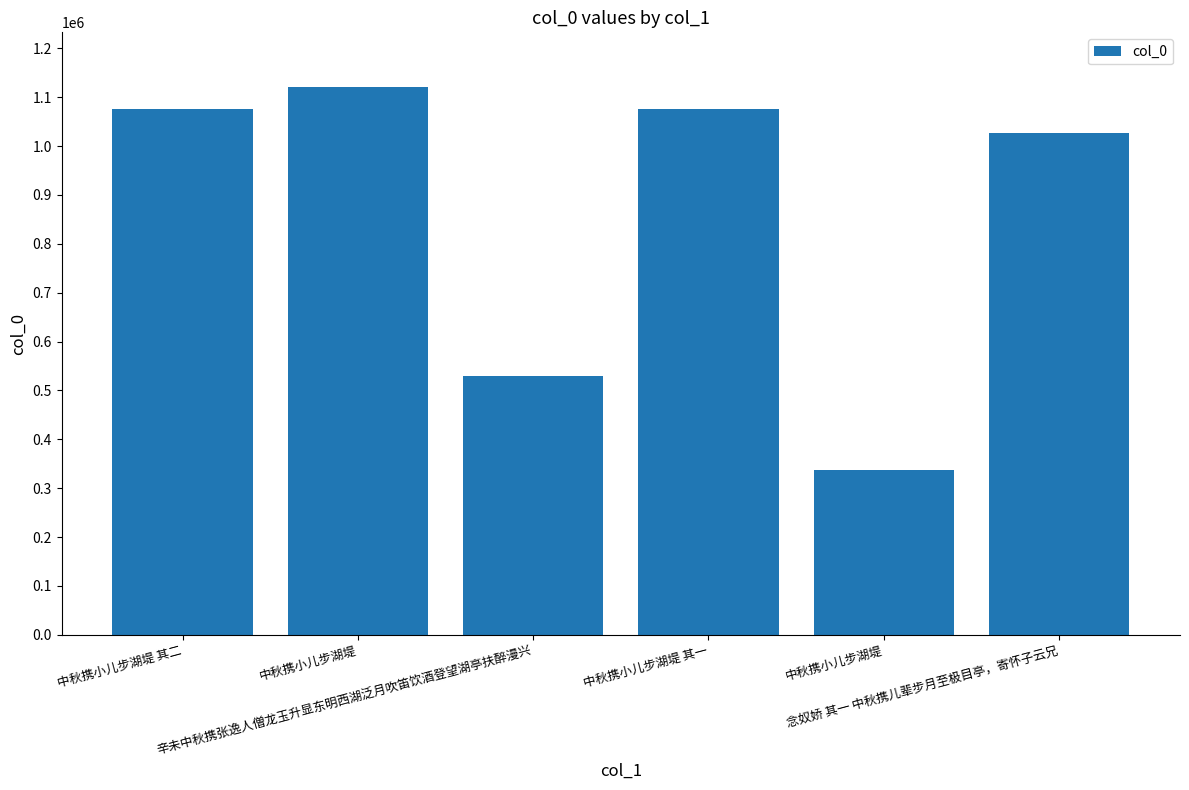

Which category has the highest value across all series?

中秋携小儿步湖堤